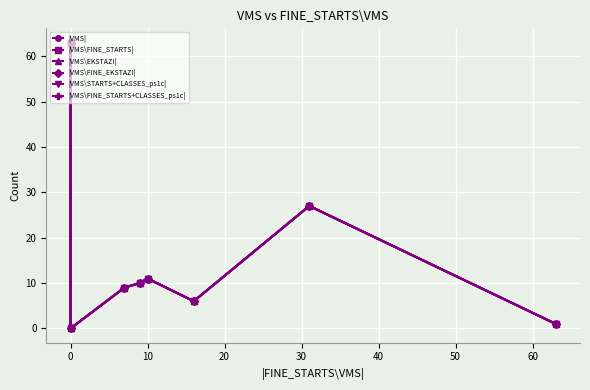

Reading left to right, list all the values displayed in this chart.

|VMS|: 63	0	9	10	11	6	27	1
|VMS\FINE_STARTS|: 63	0	9	10	11	6	27	1
|VMS\EKSTAZI|: 63	0	9	10	11	6	27	1
|VMS\FINE_EKSTAZI|: 63	0	9	10	11	6	27	1
|VMS\STARTS+CLASSES_ps1c|: 63	0	9	10	11	6	27	1
|VMS\FINE_STARTS+CLASSES_ps1c|: 63	0	9	10	11	6	27	1